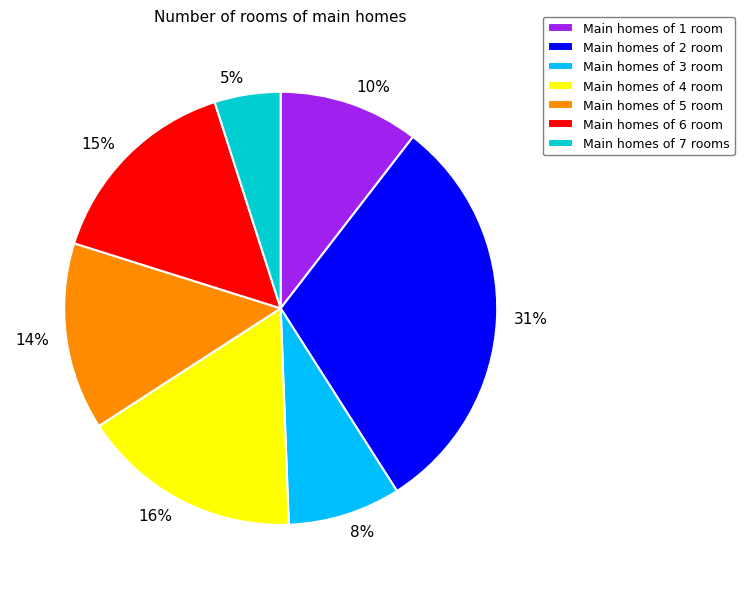

Does Main homes of 4 room represent more than half of the total?

No